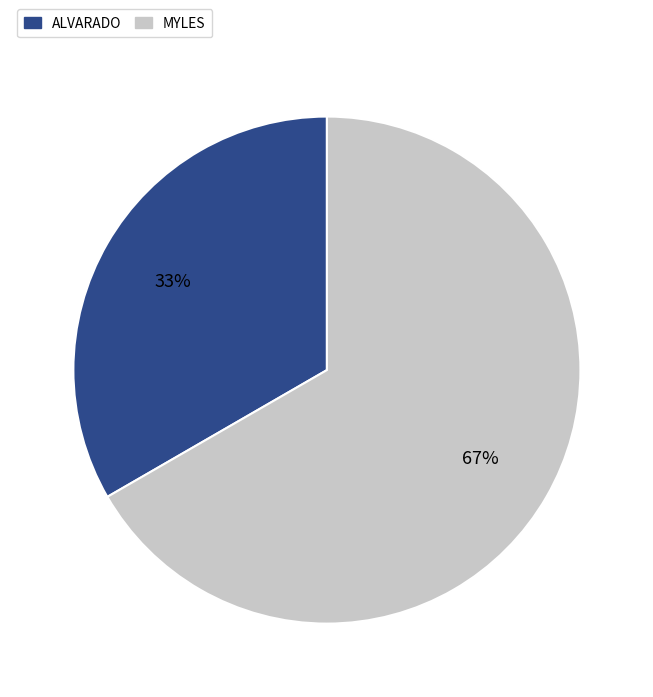

Does any single category account for the majority?

Yes